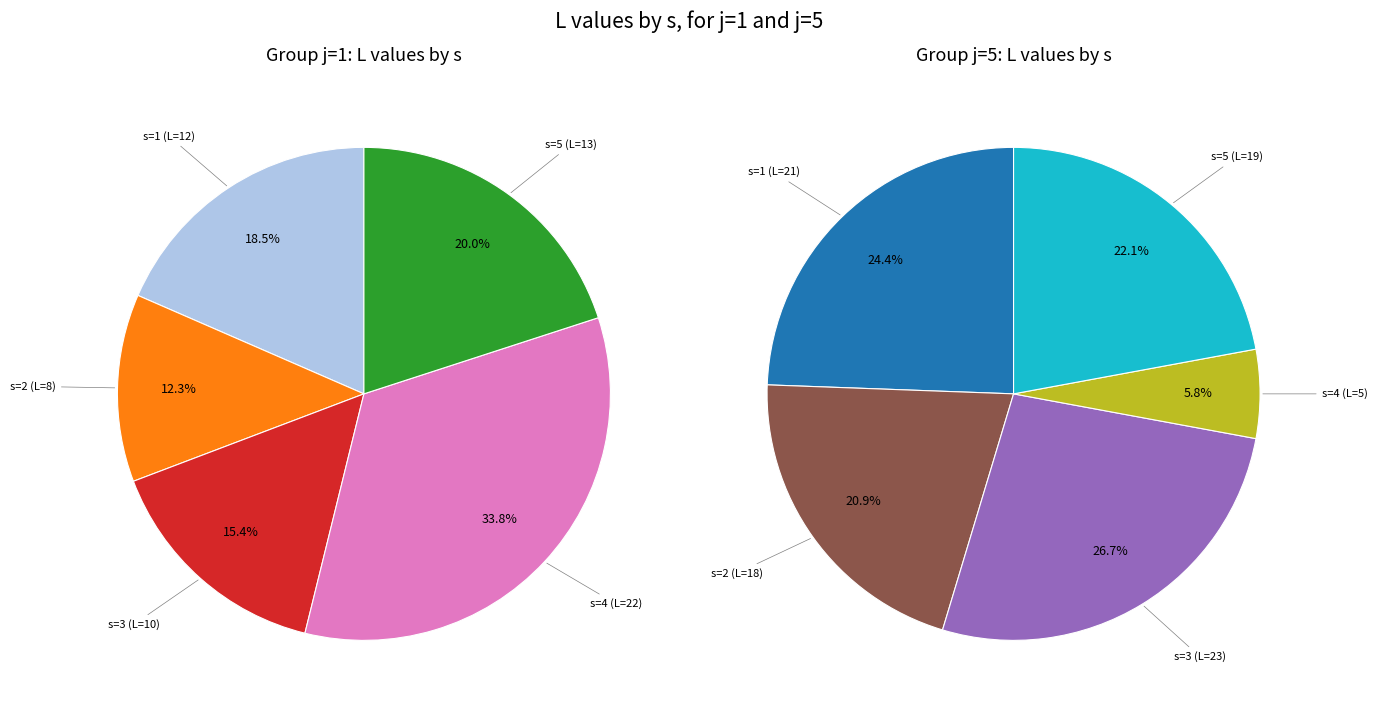

Count the number of slices in the pie.

10